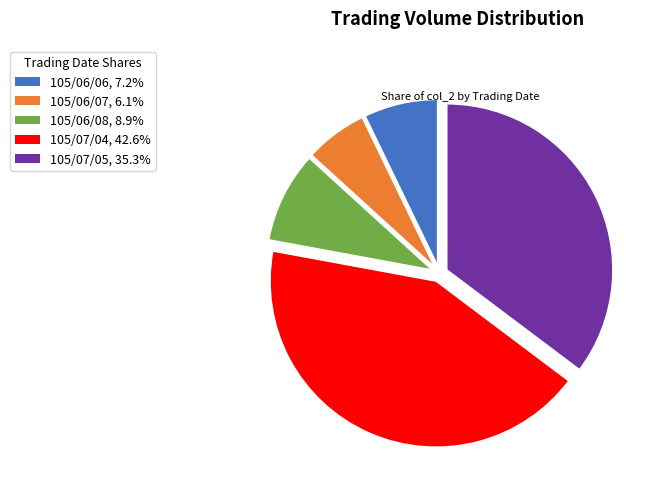

Combined, do 105/06/08, 8.9% and 105/07/05, 35.3% account for over 50%?

No